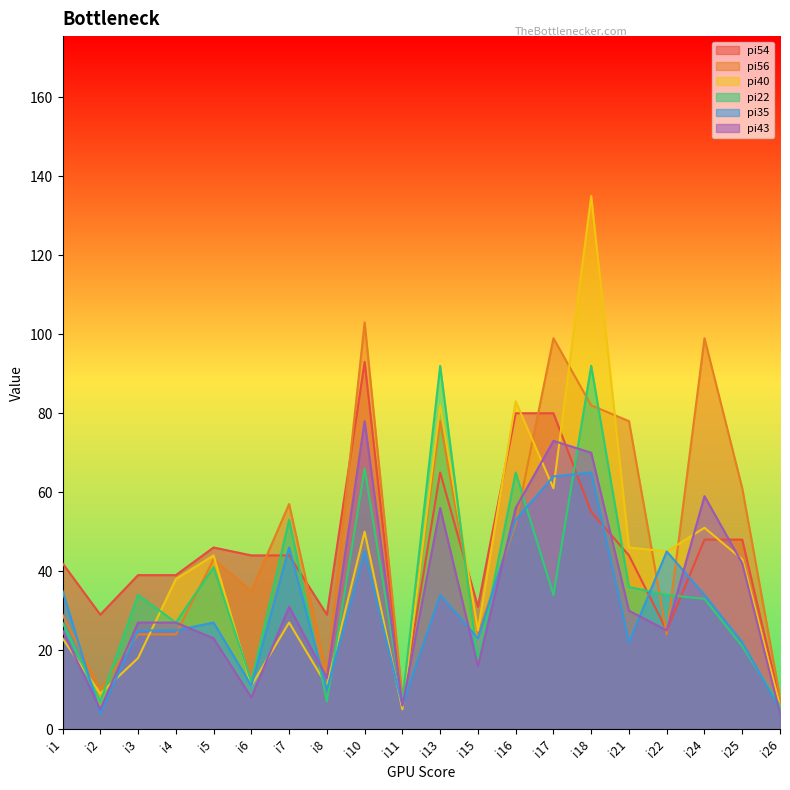

What value does the pi56 series have at i17, to the nearest 10?

100